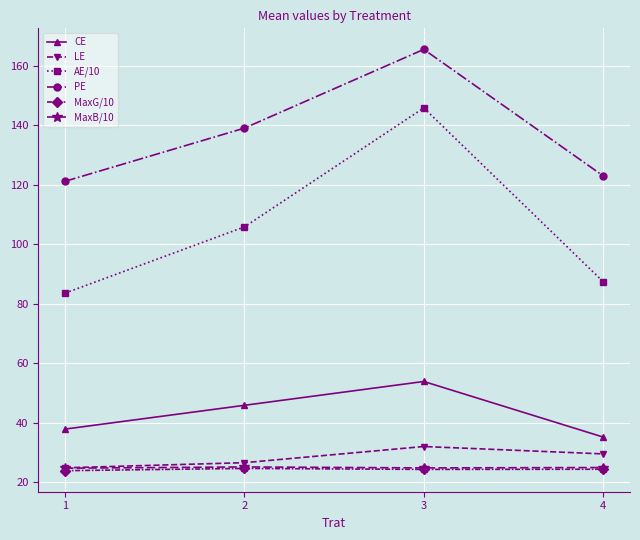

What is the value of the CE point at the 3rd from the left?

53.9